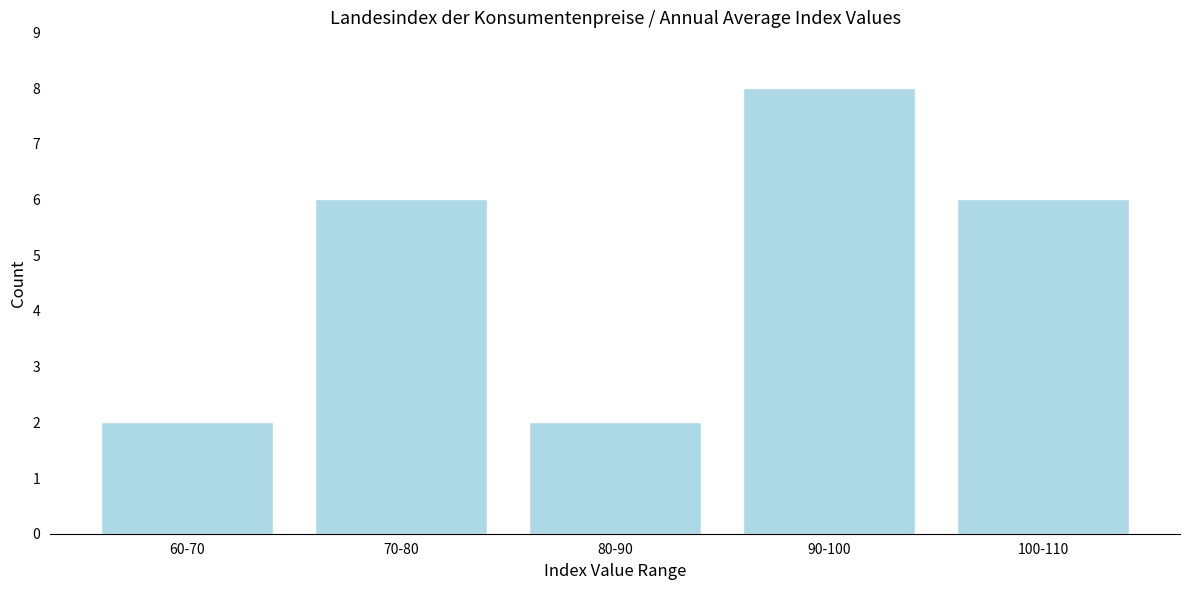

Reading left to right, extract all data points from this chart.

2	6	2	8	6